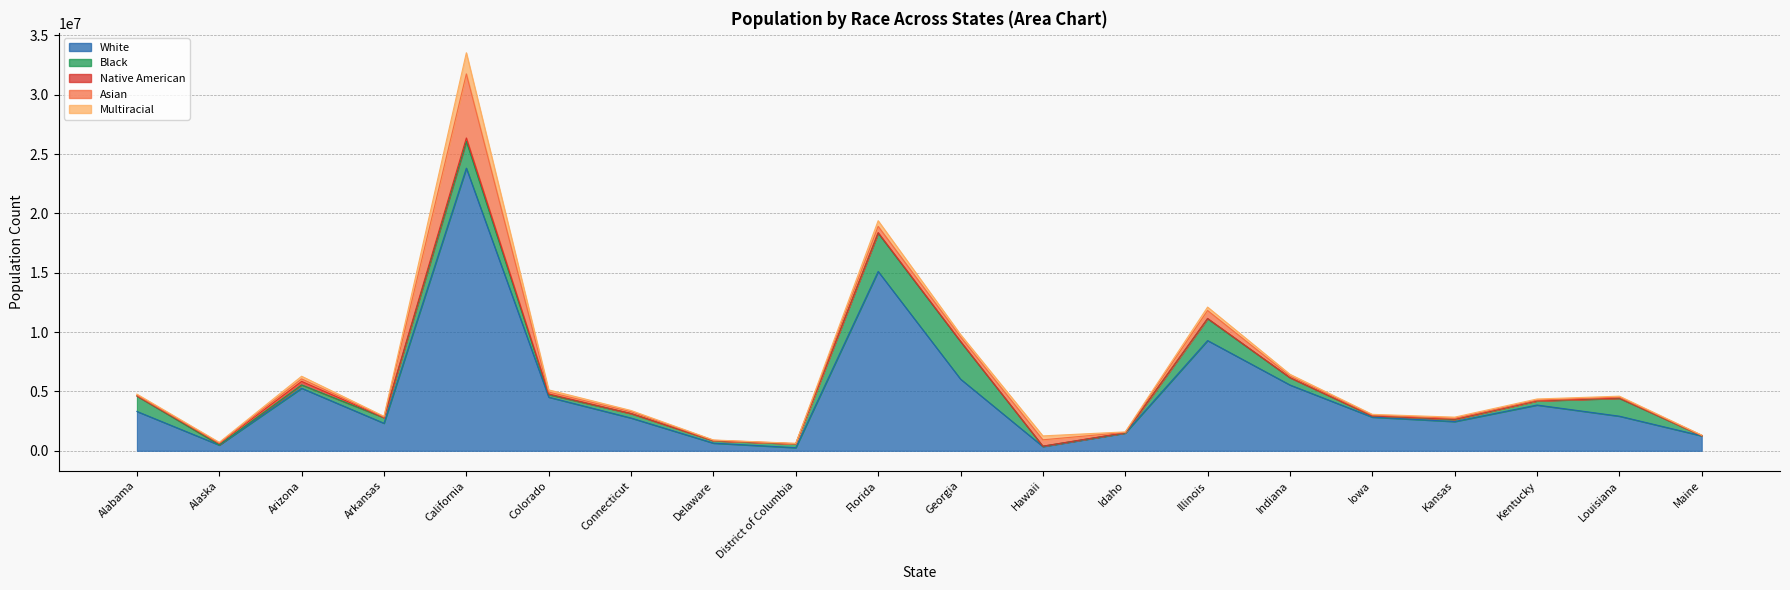

Reading left to right, extract all data points from this chart.

White: Alabama=3320273	Alaska=483584	Arizona=5273335	Arkansas=2322472	California=23814044	Colorado=4520381	Connecticut=2763949	Delaware=647533	District of Columbia=265077	Florida=15113860	Georgia=6043917	Hawaii=360711	Idaho=1498107	Illinois=9290445	Indiana=5547390	Iowa=2837758	Kansas=2466138	Kentucky=3858261	Louisiana=2919142	Maine=1260278
Black: Alabama=1291826	Alaska=24790	Arizona=280518	Arkansas=468231	California=2259681	Colorado=215446	Connecticut=371857	Delaware=203326	District of Columbia=321346	Florida=3221160	Georgia=3163620	Hawaii=30729	Idaho=11354	Illinois=1837715	Indiana=612890	Iowa=97874	Kansas=171976	Kentucky=350141	Louisiana=1502184	Maine=16557
Native American: Alabama=22553	Alaska=103273	Arizona=294757	Arkansas=17091	California=286631	Colorado=55784	Connecticut=7085	Delaware=3284	District of Columbia=1859	Florida=53014	Georgia=25301	Hawaii=2191	Idaho=21550	Illinois=27995	Indiana=13063	Iowa=9617	Kansas=24500	Kentucky=10526	Louisiana=26009	Maine=8322
Asian: Alabama=58456	Alaska=43915	Arizona=212116	Arkansas=36555	California=5398090	Colorado=157958	Connecticut=151402	Delaware=36172	District of Columbia=24910	Florida=524583	Georgia=371688	Hawaii=534189	Idaho=24009	Illinois=663454	Indiana=130250	Iowa=68419	Kansas=76245	Kentucky=54542	Louisiana=78675	Maine=14447
Multiracial: Alabama=84964	Alaska=62808	Arizona=224103	Arkansas=64487	California=1779789	Colorado=184328	Connecticut=103833	Delaware=24117	District of Columbia=16731	Florida=475805	Georgia=203303	Hawaii=330299	Idaho=40796	Illinois=291567	Indiana=146115	Iowa=60385	Kansas=99562	Kentucky=94243	Louisiana=78612	Maine=27502